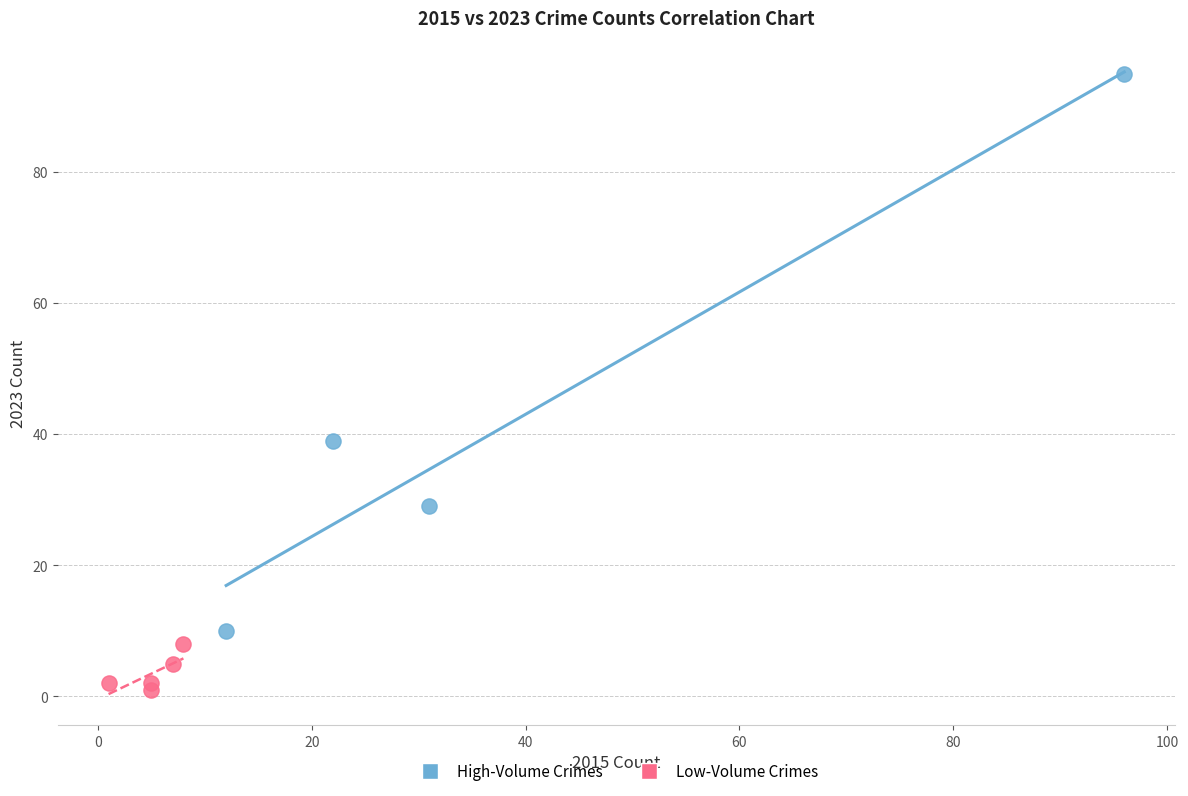

Which series has the widest spread of Y values?

High-Volume Crimes